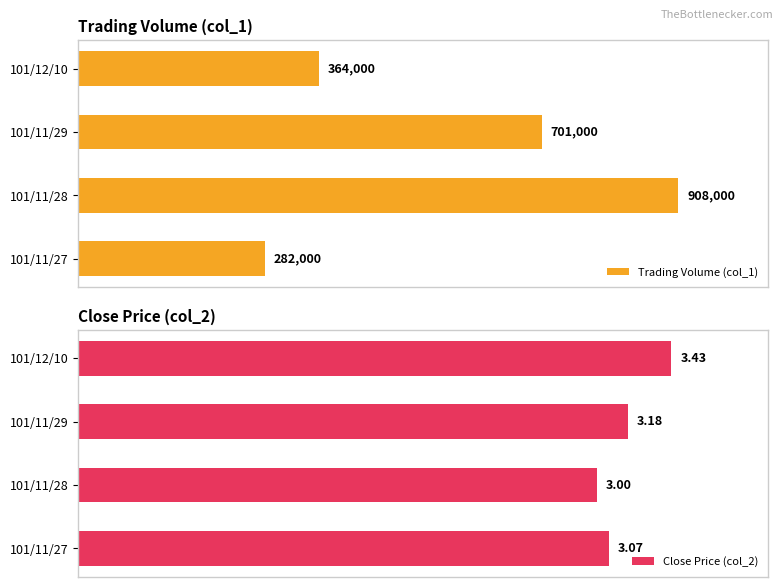

What are all the series names shown in the legend?

Trading Volume (col_1), Close Price (col_2)